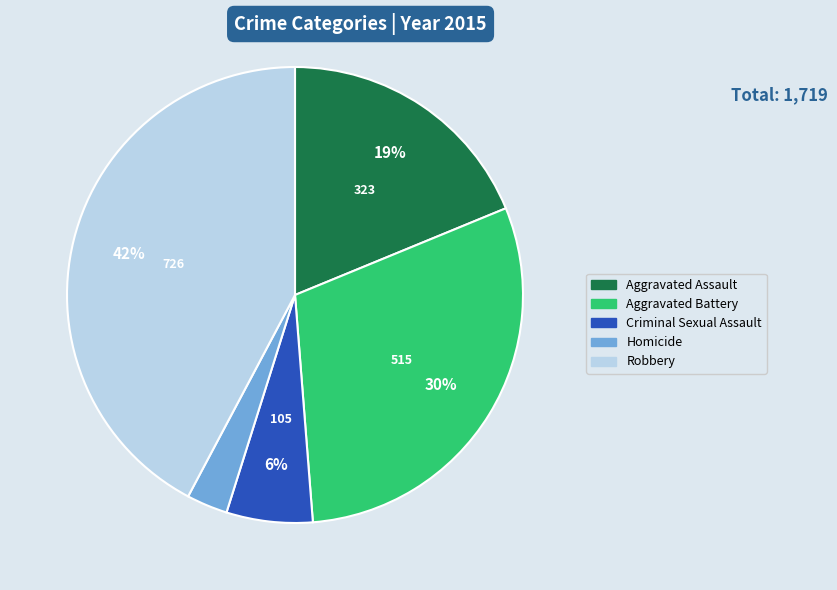

Between Criminal Sexual Assault and Aggravated Assault, which is larger?

Aggravated Assault